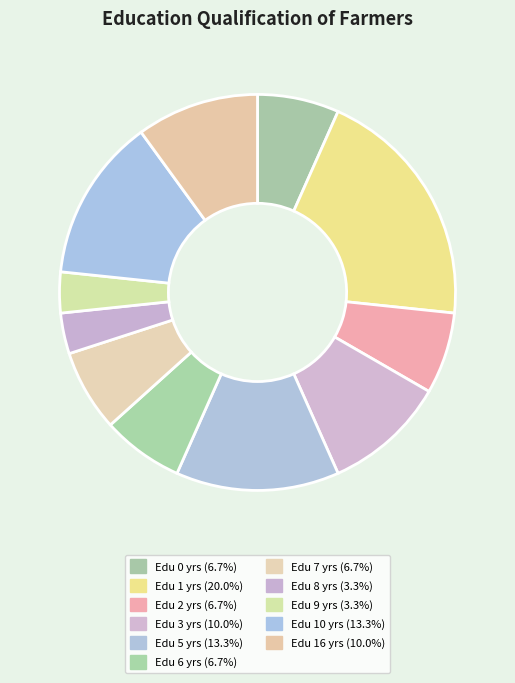

How many slices are in this pie chart?

11